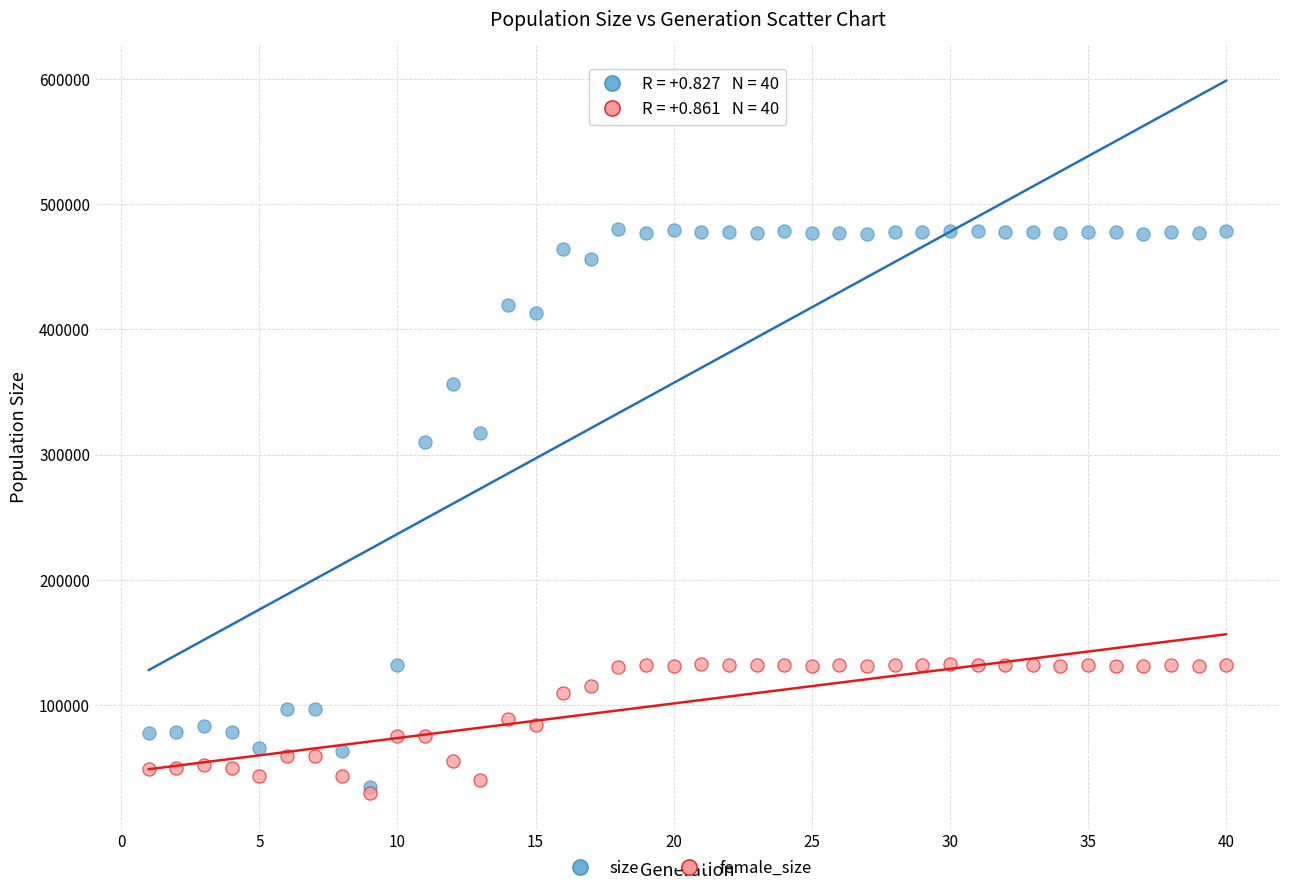

Across all series, what Y value is closest to 254933?

310337